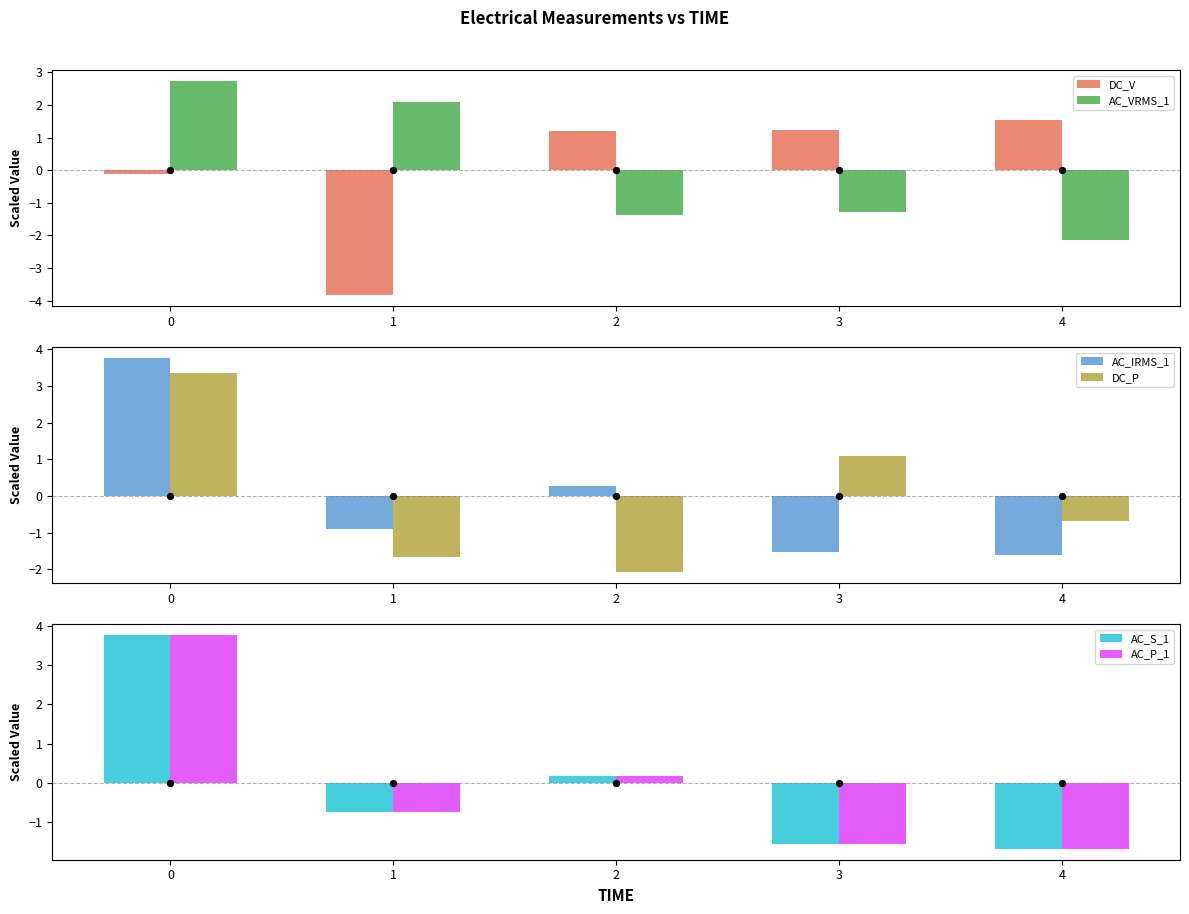

Which series has the largest total across all categories?

DC_V